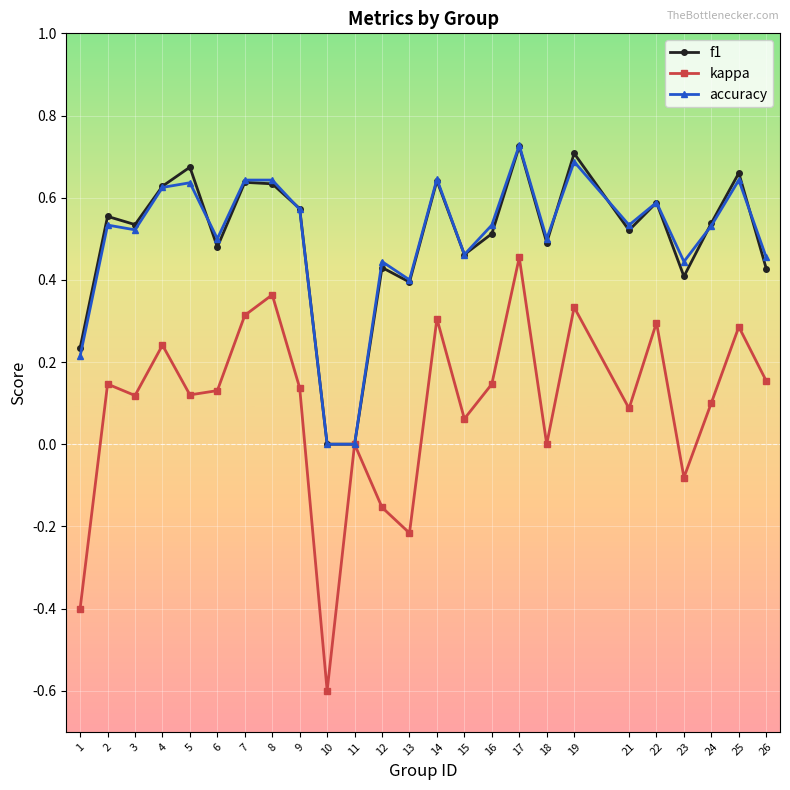

What are all the series names shown in the legend?

f1, kappa, accuracy